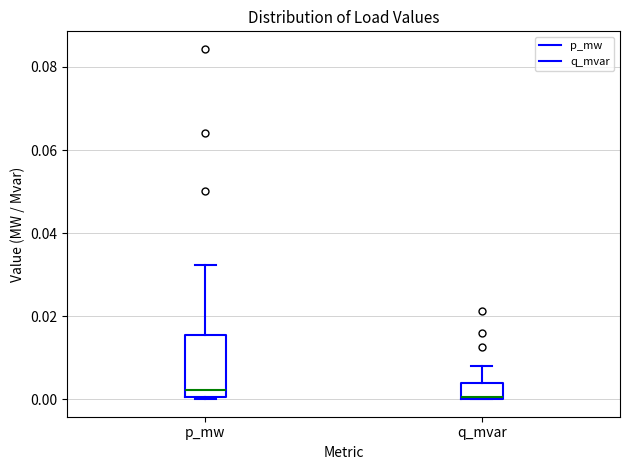

Reading left to right, read every box against the y-axis: the position of its median line, the range the box covers, and the ends of its whiskers. The values are not printed on the chart, so give them approximately, as read against the axis.

p_mw: median 0.002, box 0.000 to 0.016, whiskers 0.000 to 0.032
q_mvar: median 0.000, box 0.000 to 0.004, whiskers 0.000 to 0.008